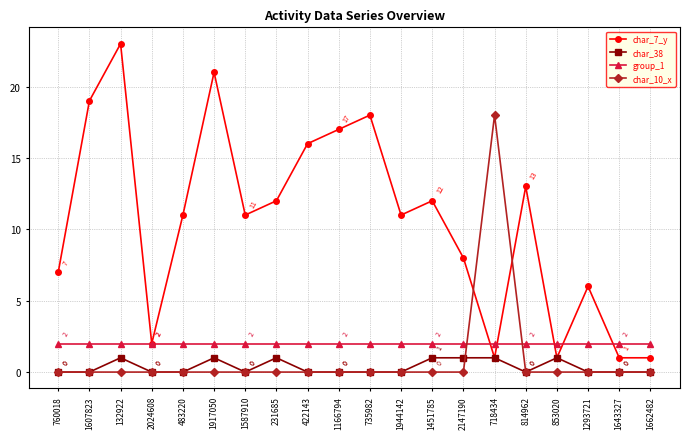

What position from the right is 1293721?

3